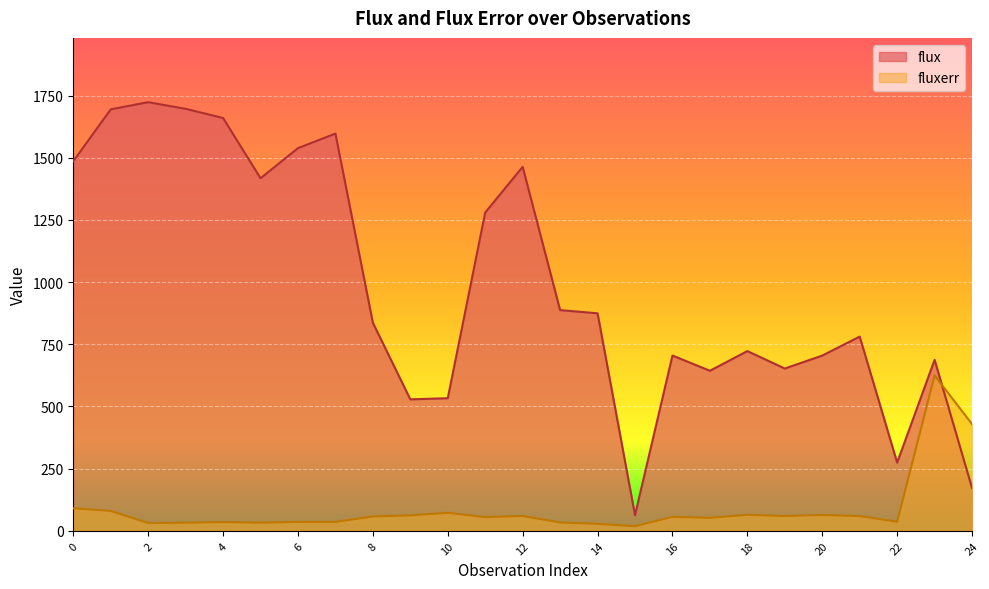

At which category is the sum across all series the highest?

1